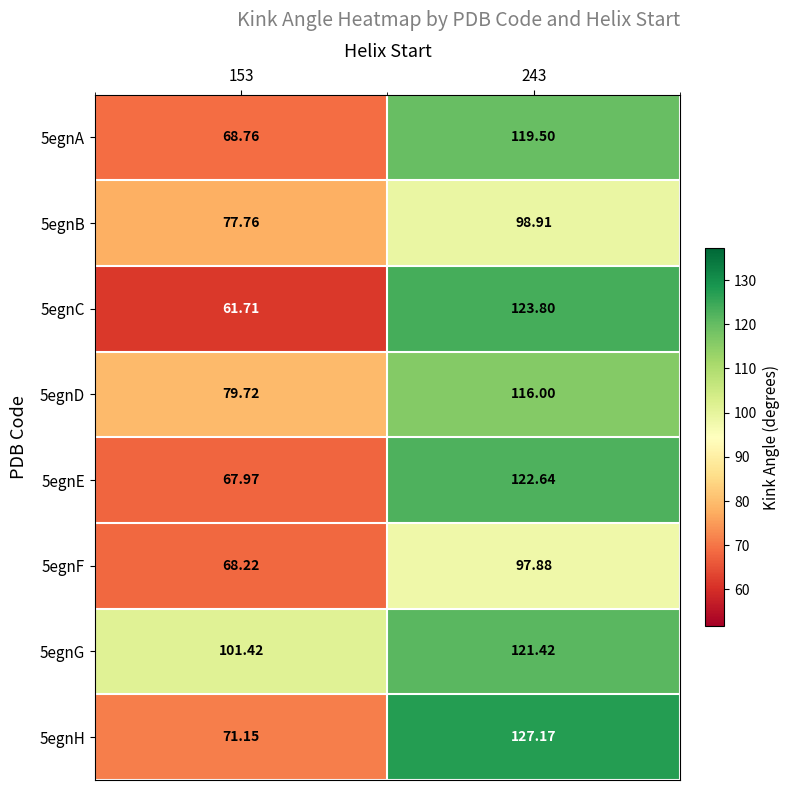

What is the minimum value shown in the chart?

61.7